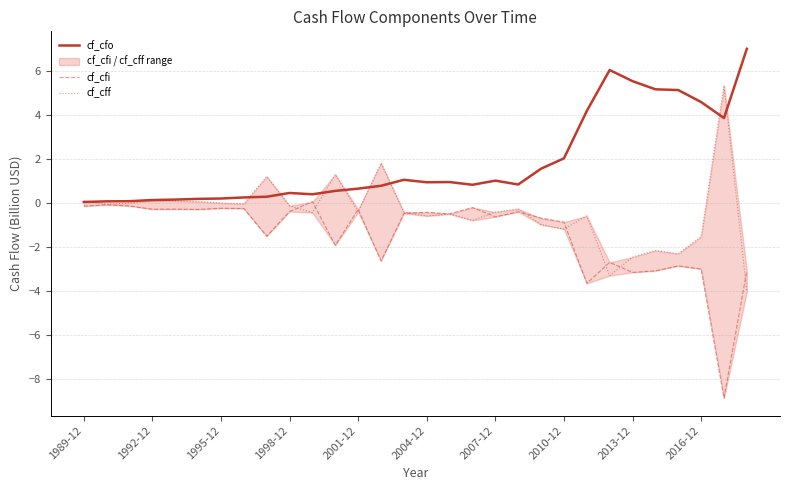

True or false: cf_cff and cf_cfo intersect in this chart.

True